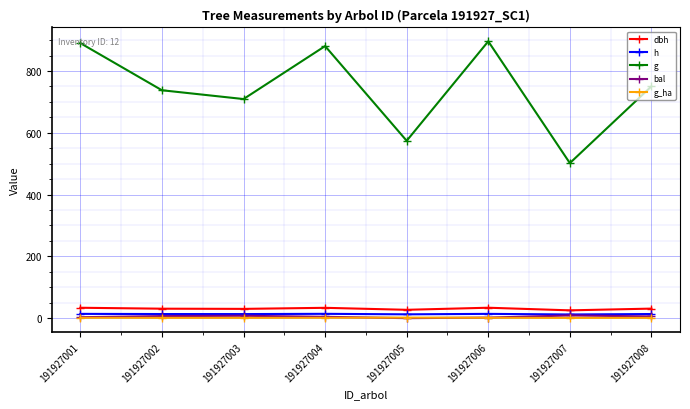

In g_ha, how many points are lower than both neighbors (excluding endpoints)?

2